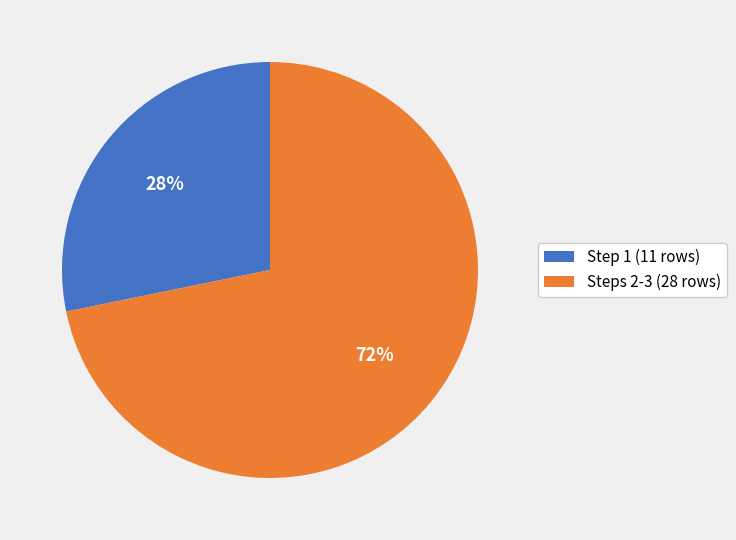

To the nearest percent, what is the average slice percentage?

50%